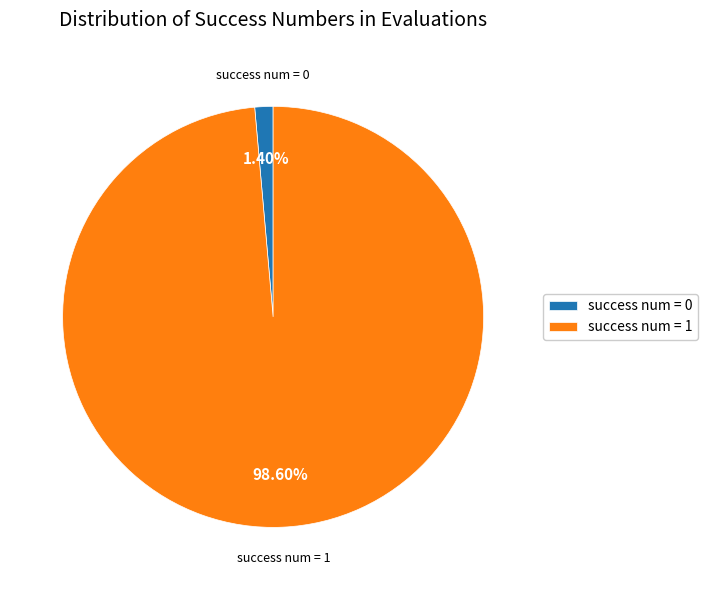

Do success num = 1 and success num = 0 together represent more than half of the pie?

Yes